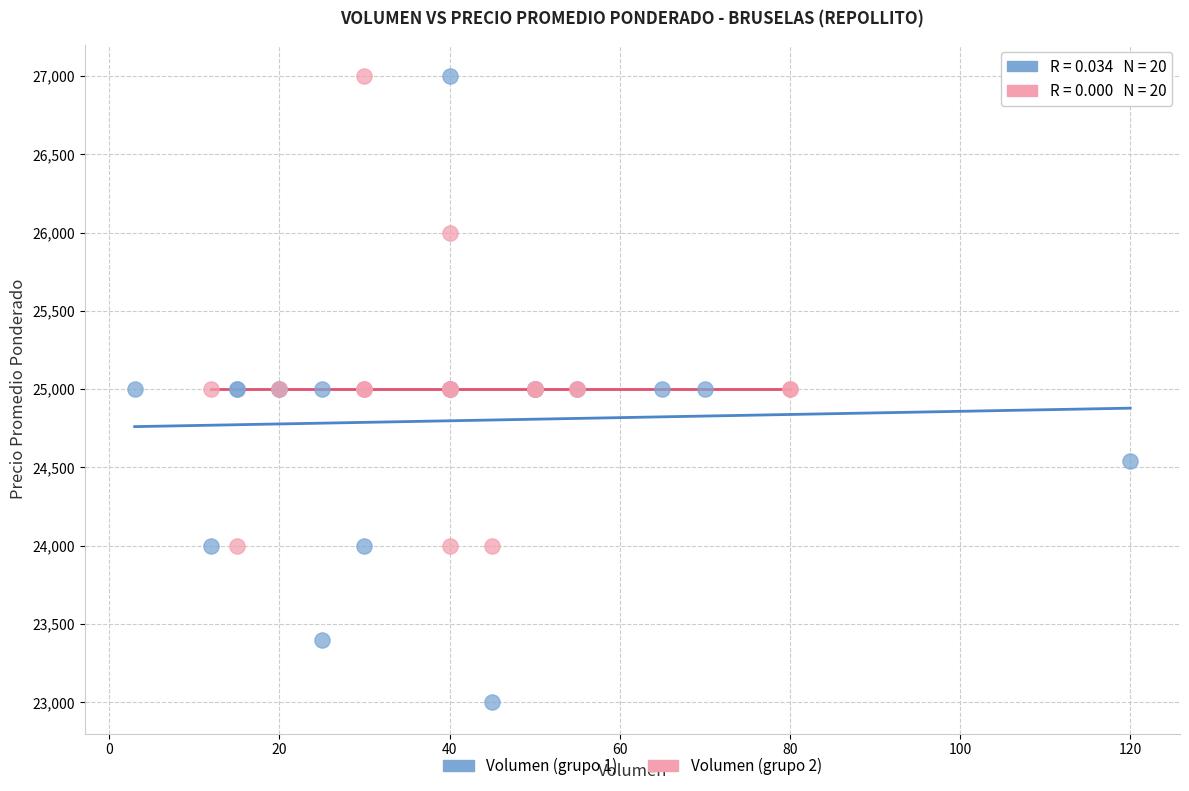

Which series contains the lowest Y value?

Volumen (grupo 1)